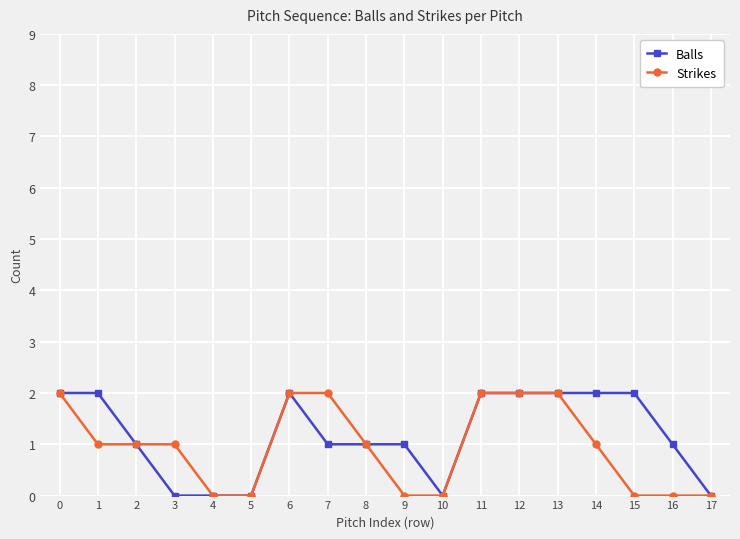

Does the chart display data point markers on the line(s)?

Yes